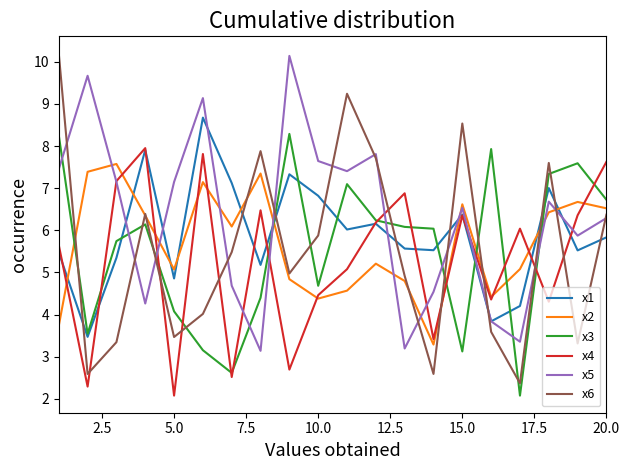

Which series has the widest spread of values?

x6